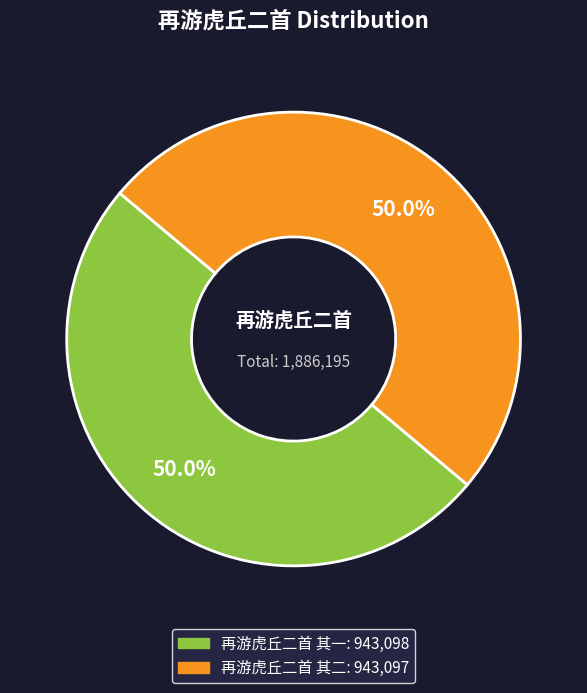

Approximately how many times larger is the value at 再游虎丘二首 其一 compared to 再游虎丘二首 其二?

1.0